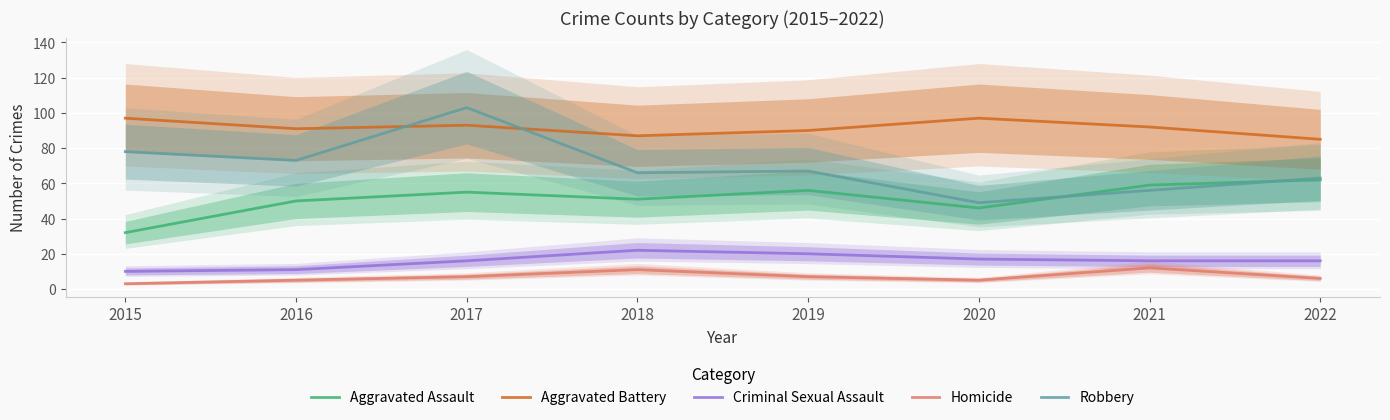

What is the minimum value shown in the chart?

3